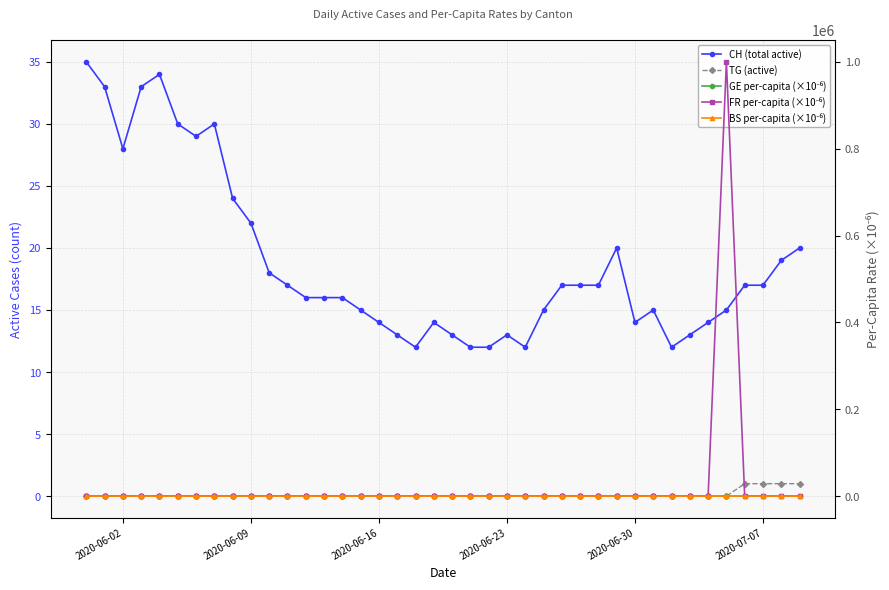

Which series ends up on top after the final intersection of FR per-capita (×10⁻⁶) and CH (total active)?

CH (total active)